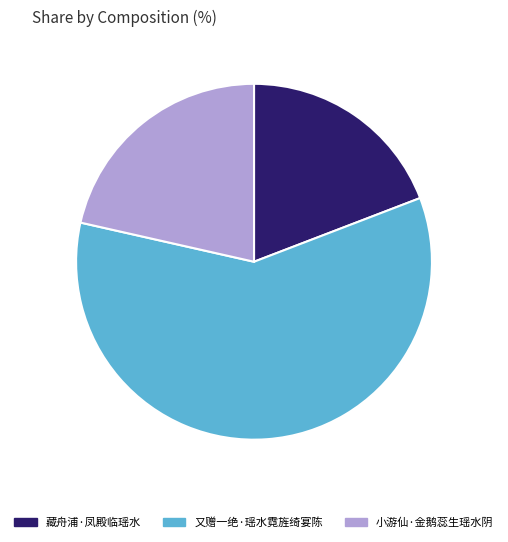

Is the sum of 藏舟浦·凤殿临瑶水 and 又赠一绝·瑶水霓旌绮宴陈 greater than half?

Yes